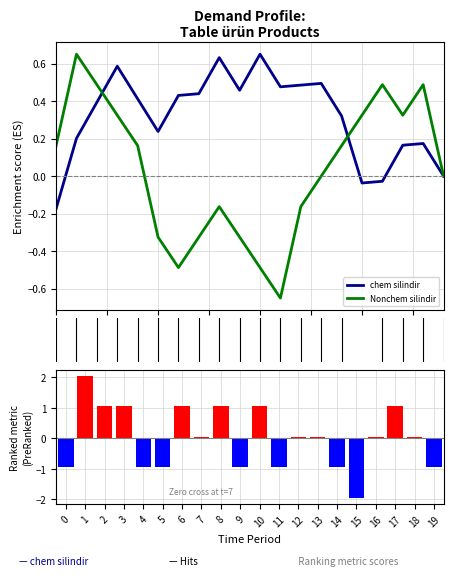

Count the Nonchem silindir values in the range 0 to 1.

12